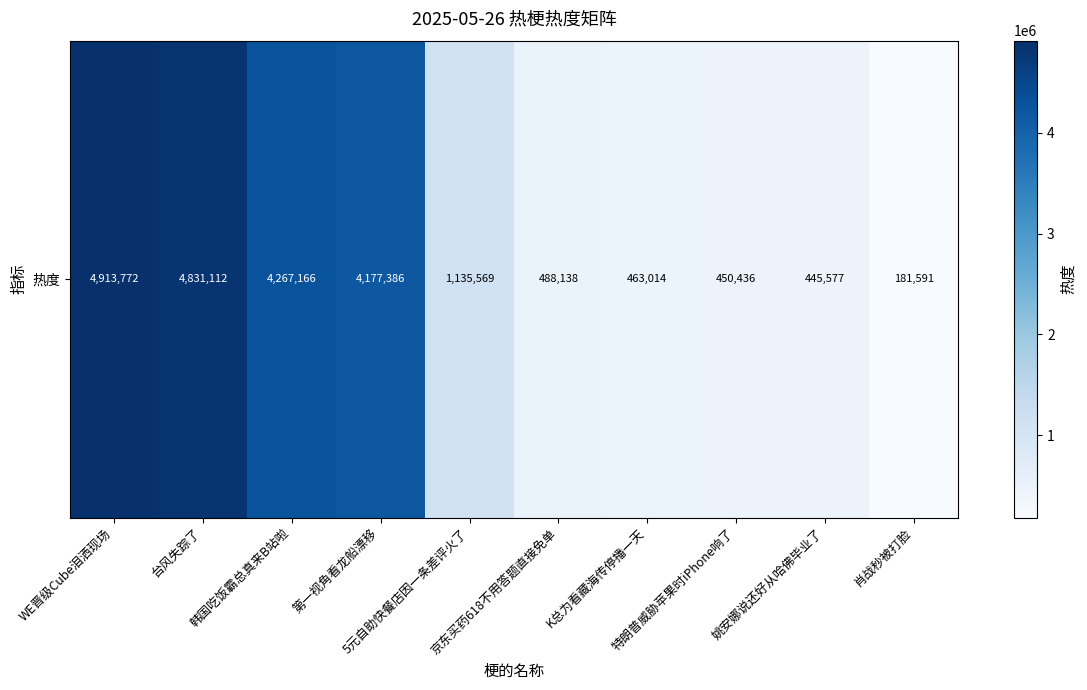

List the labels in order of value, largest first.

WE晋级Cube泪洒现场, 台风失踪了, 韩国吃饭霸总真来B站啦, 第一视角看龙船漂移, 5元自助快餐店因一条差评火了, 京东买药618不用答题直接免单, K总为看藏海传停播一天, 特朗普威胁苹果时iPhone响了, 姚安娜说还好从哈佛毕业了, 肖战秒被打脸